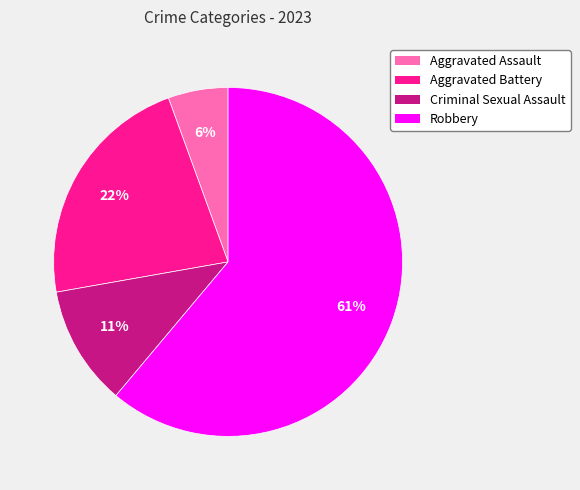

Combined, do Criminal Sexual Assault and Robbery account for over 50%?

Yes